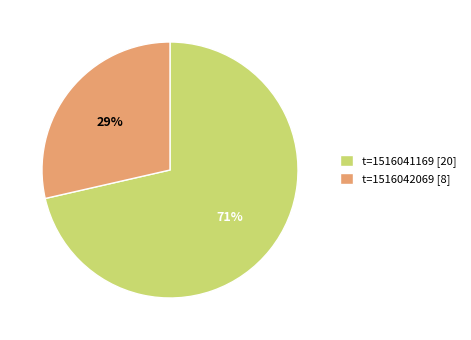

Do t=1516042069 and t=1516041169 together represent more than half of the pie?

Yes